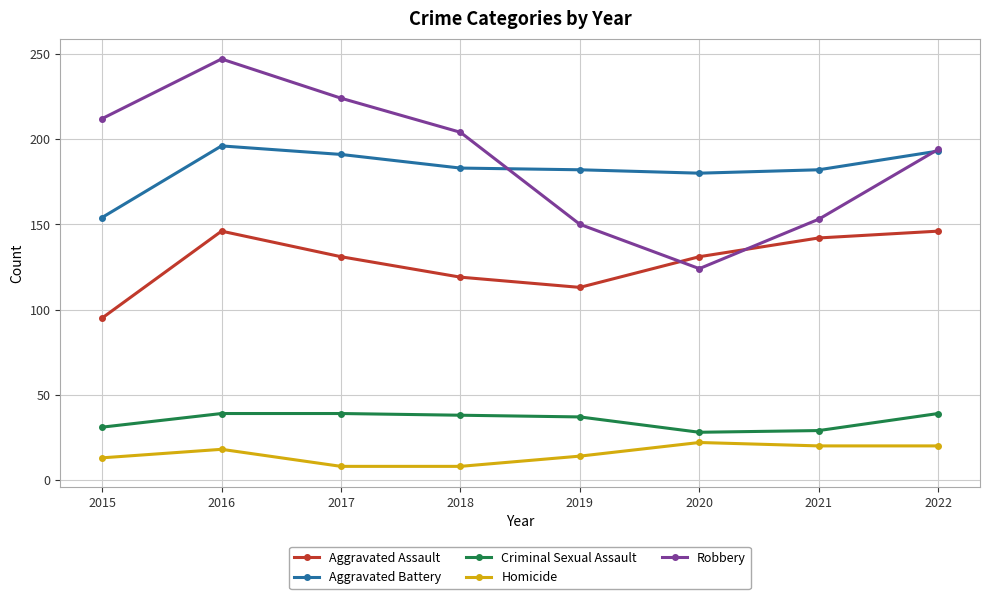

True or false: Criminal Sexual Assault has a value of 38 at 2018.

True